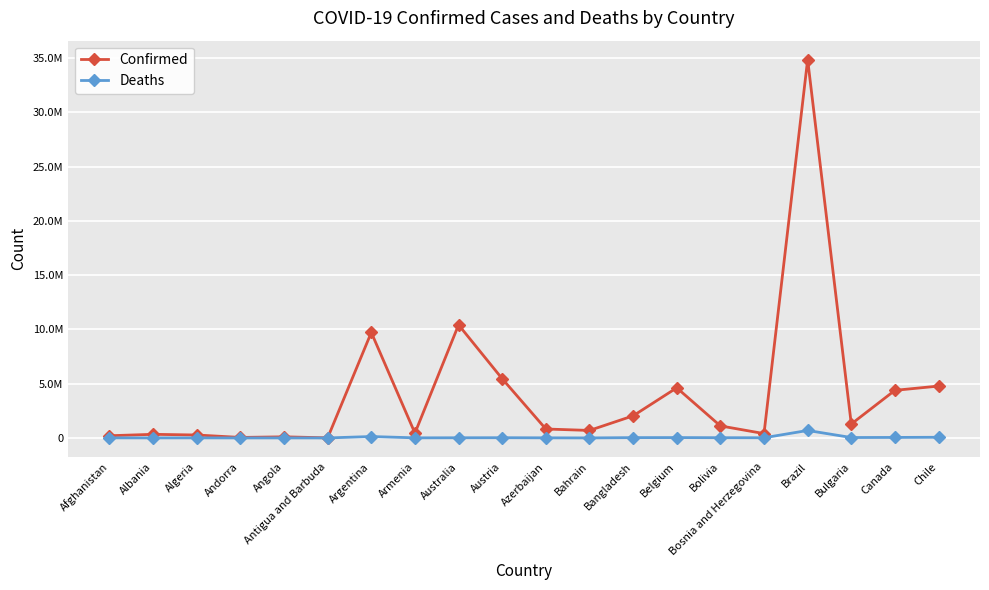

Reading right to left, transcribe all the data shown in this chart.

Confirmed: Chile=4777208	Canada=4384771	Bulgaria=1280584	Brazil=34849063	Bosnia and Herzegovina=400043	Bolivia=1109512	Belgium=4617315	Bangladesh=2035745	Bahrain=691300	Azerbaijan=823469	Austria=5453038	Australia=10415381	Armenia=445242	Argentina=9718875	Antigua and Barbuda=9106	Angola=103131	Andorra=46588	Algeria=270856	Albania=333027	Afghanistan=203497
Deaths: Chile=61737	Canada=46931	Bulgaria=37903	Brazil=688332	Bosnia and Herzegovina=16180	Bolivia=22239	Belgium=32941	Bangladesh=29425	Bahrain=1529	Azerbaijan=9953	Austria=21012	Australia=15776	Armenia=8709	Argentina=129991	Antigua and Barbuda=146	Angola=1917	Andorra=155	Algeria=6881	Albania=3593	Afghanistan=7825